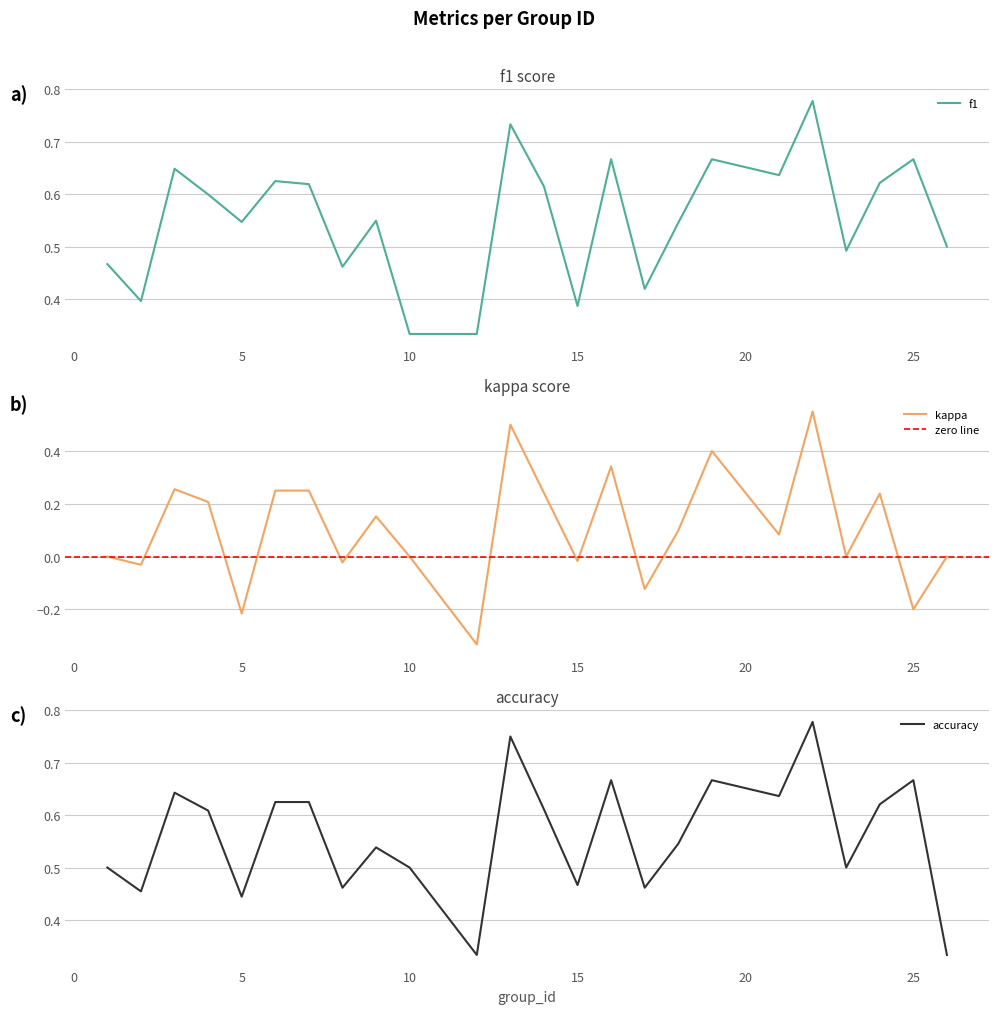

True or false: accuracy and kappa intersect in this chart.

False